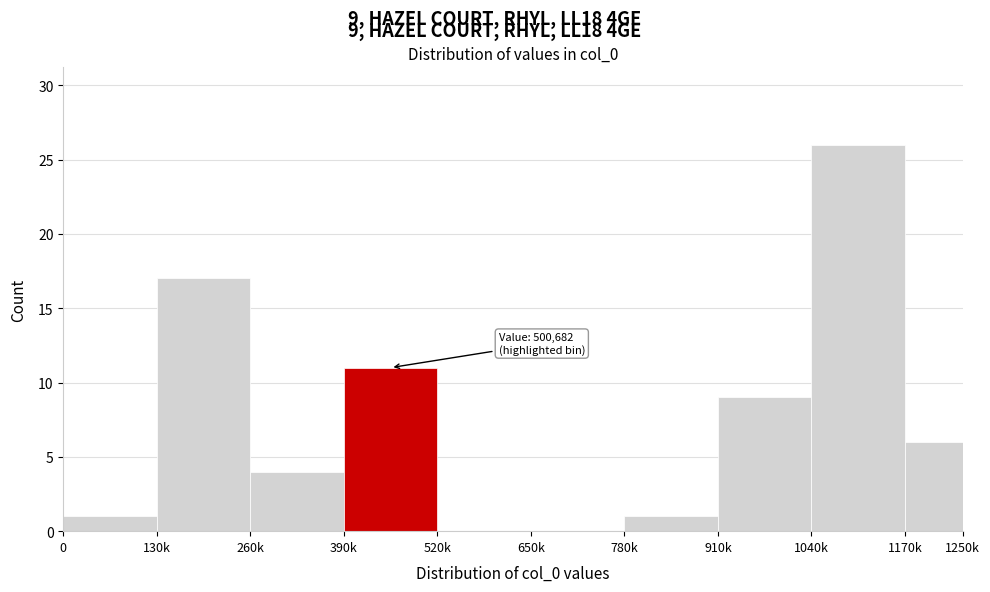

Reading left to right, what are all the values shown in this chart?

0=1	130k=17	260k=4	390k=11	520k=0	650k=0	780k=1	910k=9	1040k=26	1170k=6